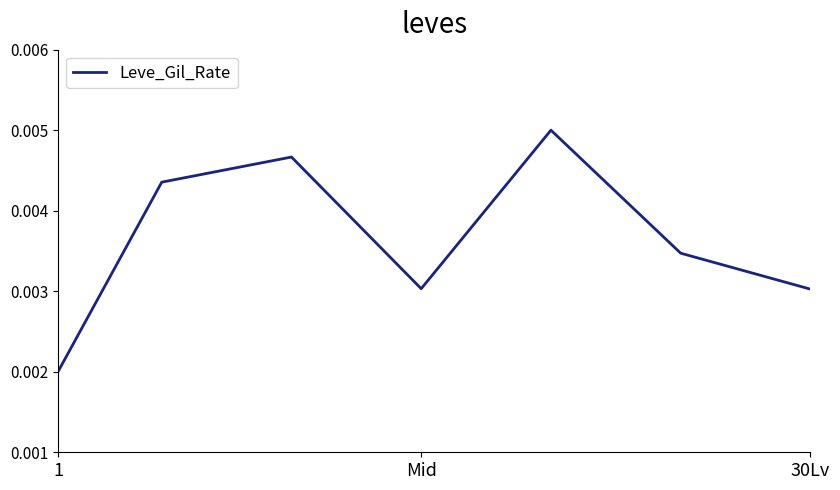

How many interior local peaks (higher than both neighbors) does the data have?

2